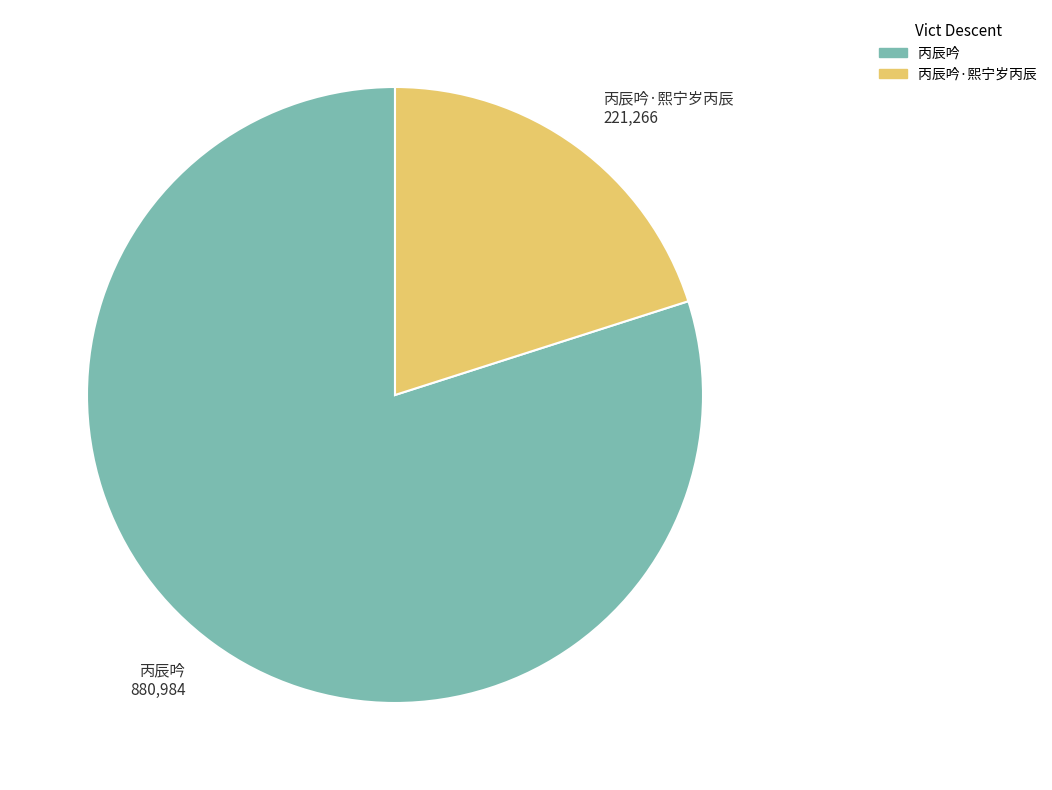

True or false: 丙辰吟·熙宁岁丙辰 accounts for 34% of the total.

False